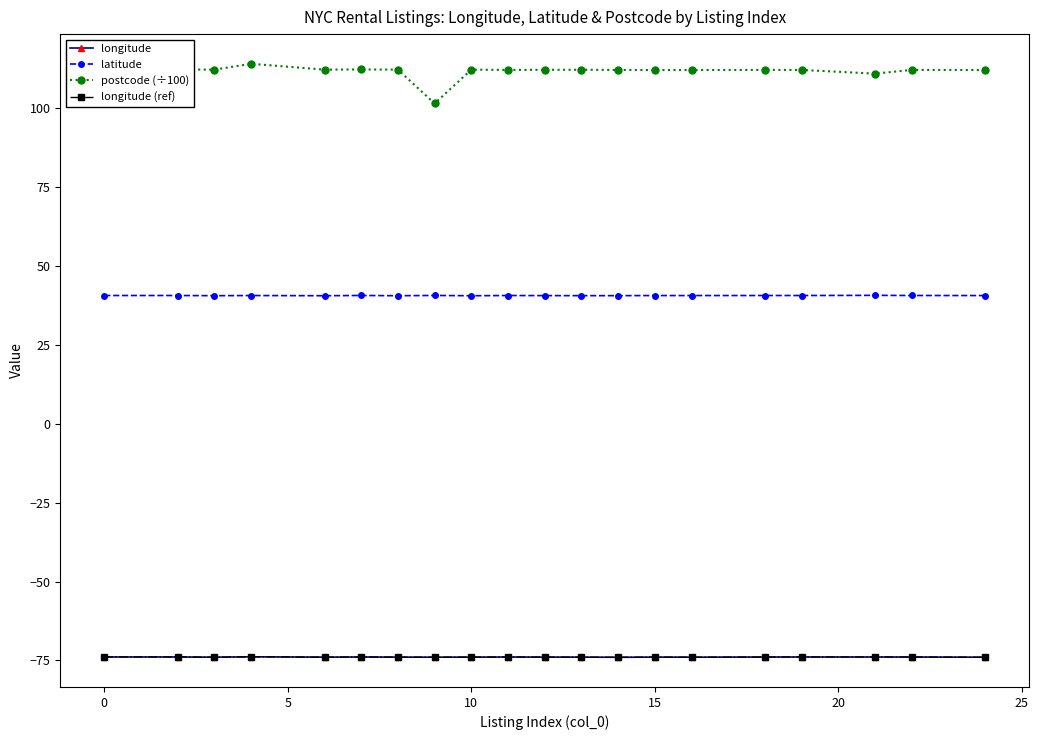

Is this an area chart (filled region under the line)?

No